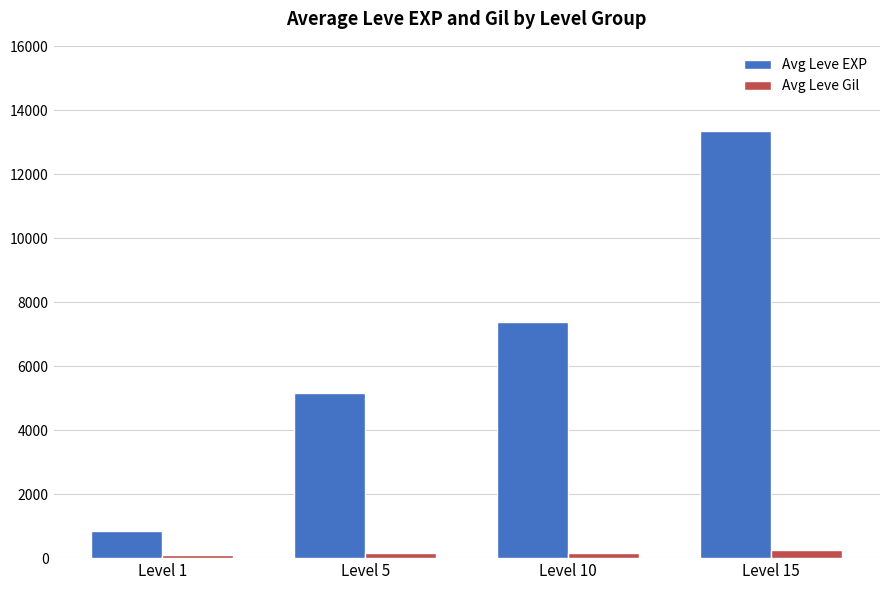

Which series has the widest spread of values?

Avg Leve EXP